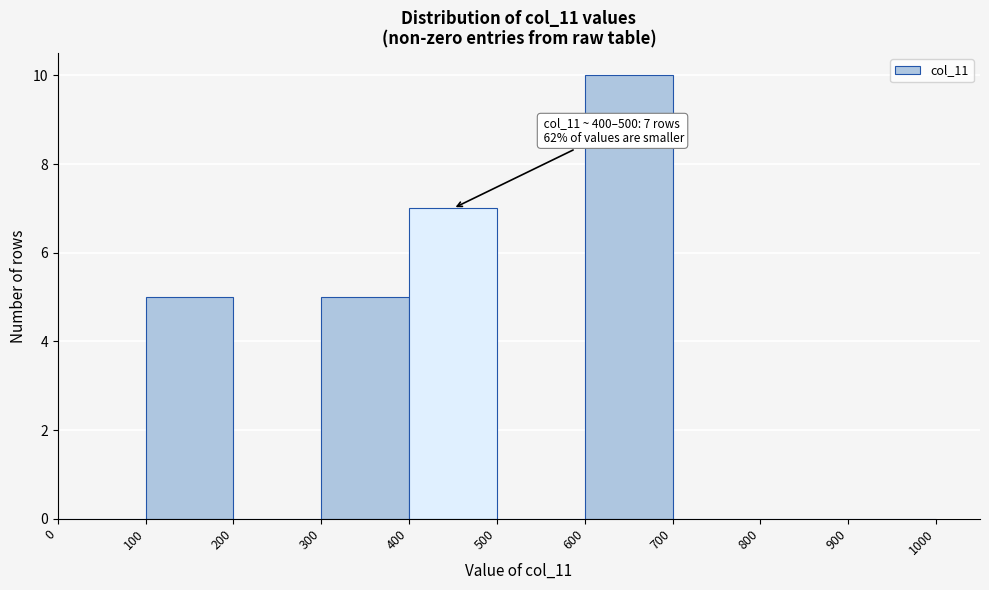

Which range on the x-axis has the tallest bar?

600 to 700